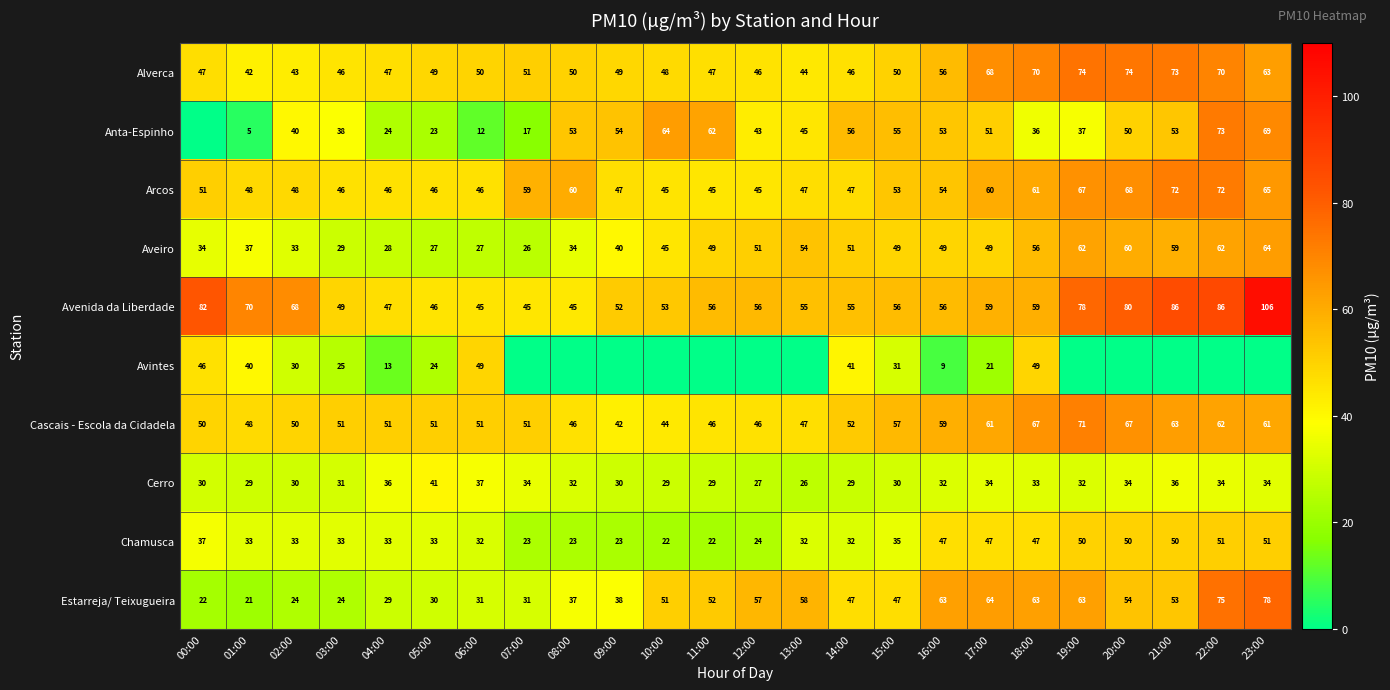

What is the difference between the Arcos values at 04:00 and 18:00?

15